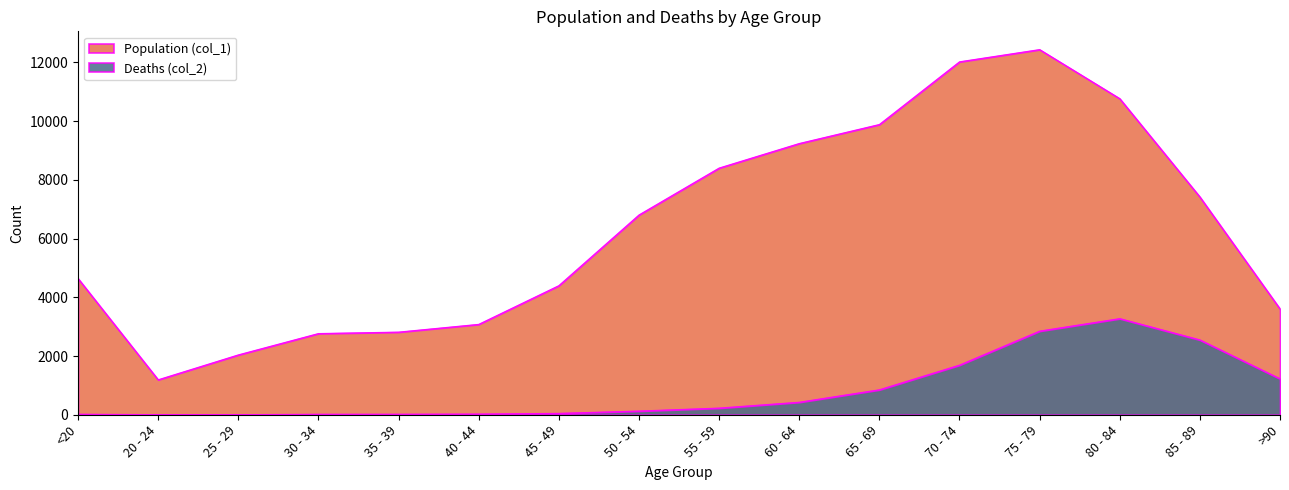

True or false: Population (col_1) and Deaths (col_2) intersect in this chart.

False